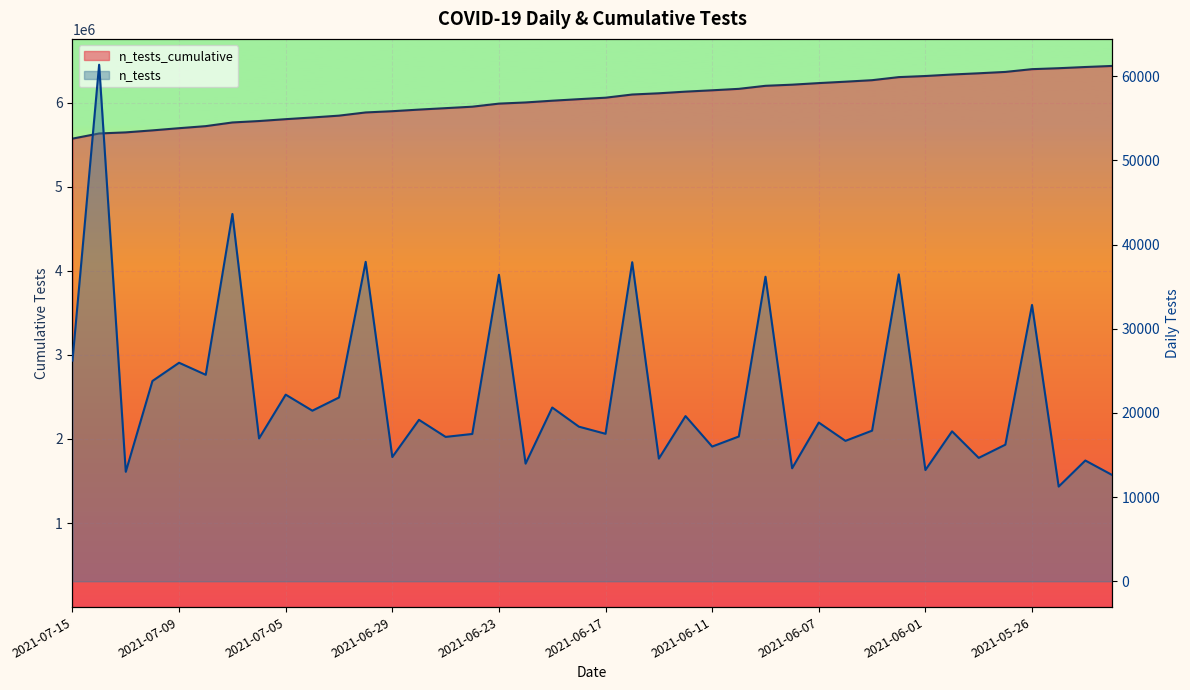

Approximately how many times larger is the value at 2021-05-31 compared to 2021-07-02?

0.9